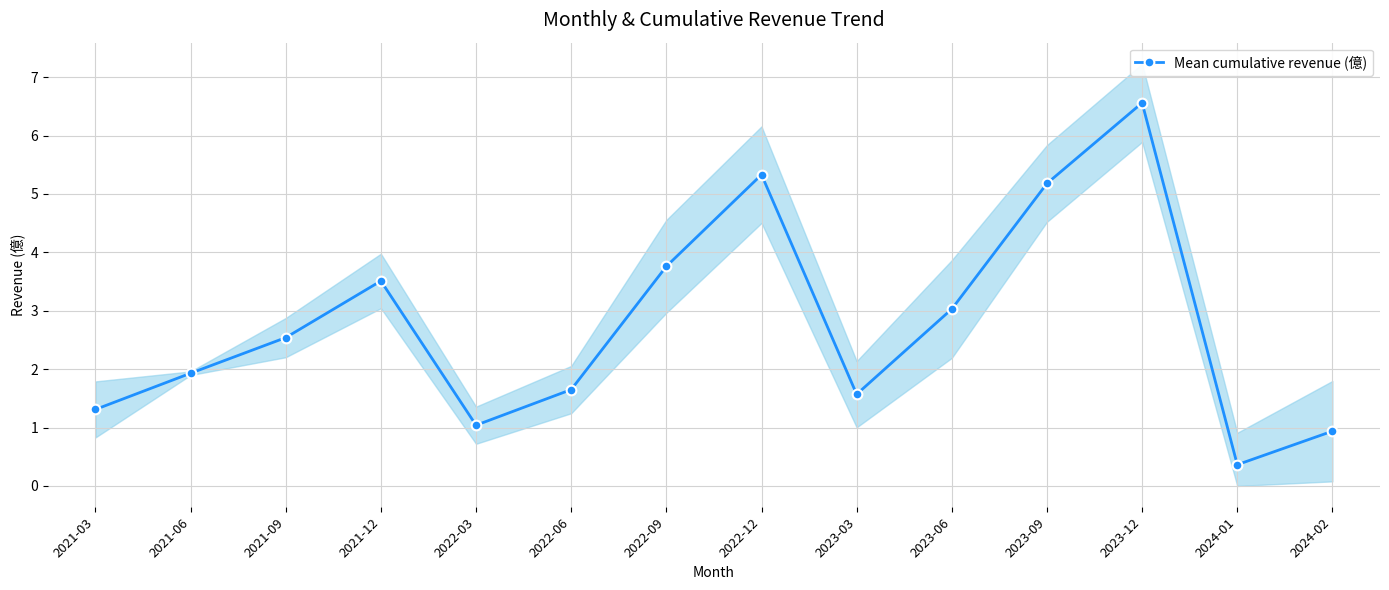

List the labels in order of value, largest first.

2023-12, 2022-12, 2023-09, 2022-09, 2021-12, 2023-06, 2021-09, 2021-06, 2022-06, 2023-03, 2021-03, 2022-03, 2024-02, 2024-01